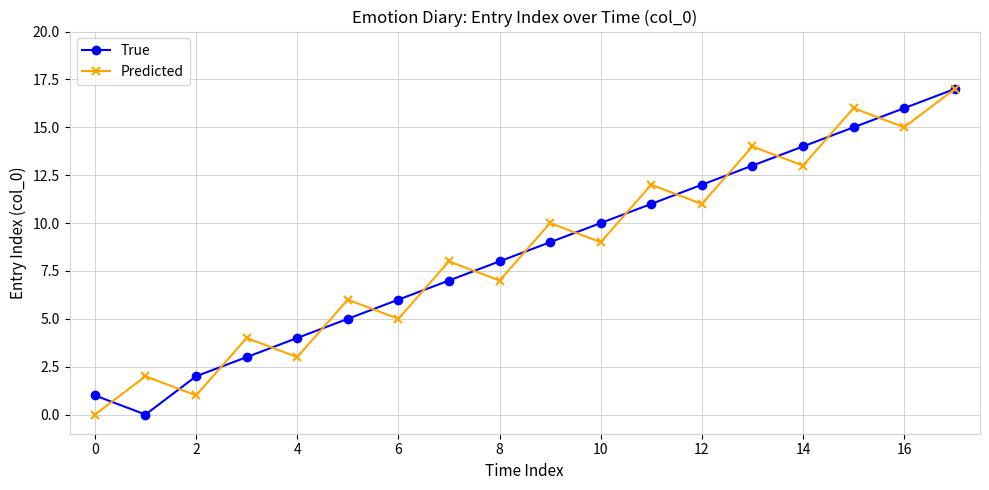

What is the greatest value displayed?

17